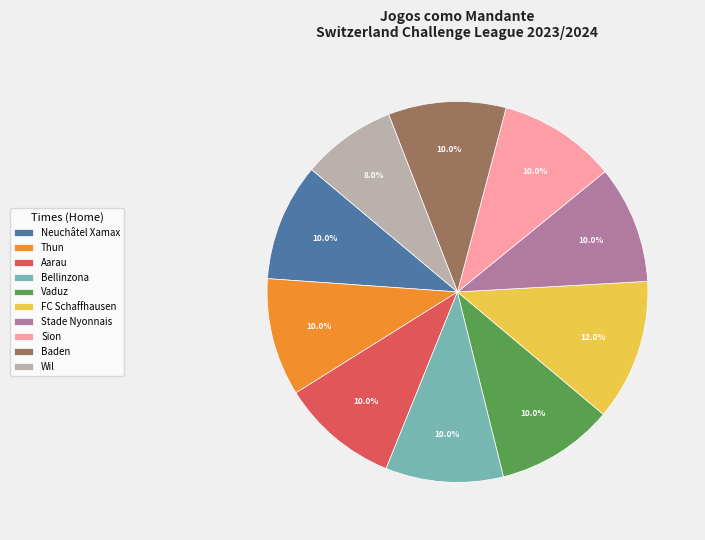

Combined, do Baden and Thun account for over 50%?

No